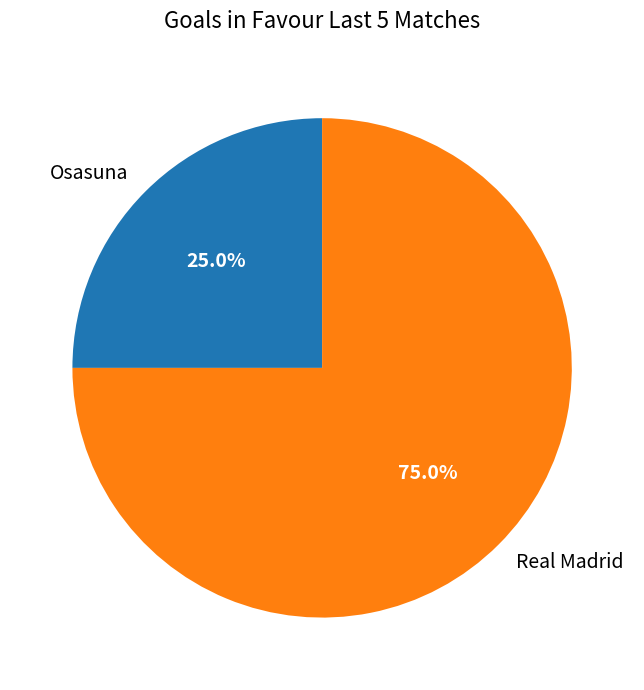

Which has a higher value, Real Madrid or Osasuna?

Real Madrid